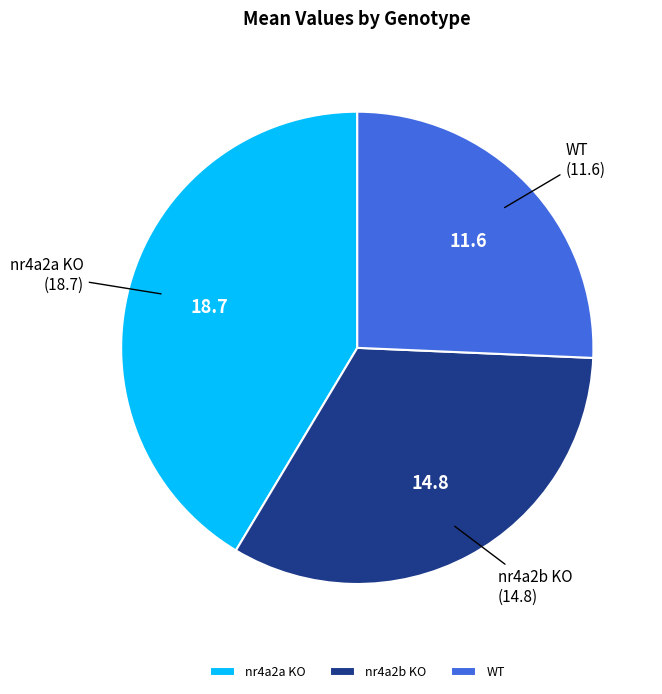

Between WT and nr4a2a KO, which is larger?

nr4a2a KO